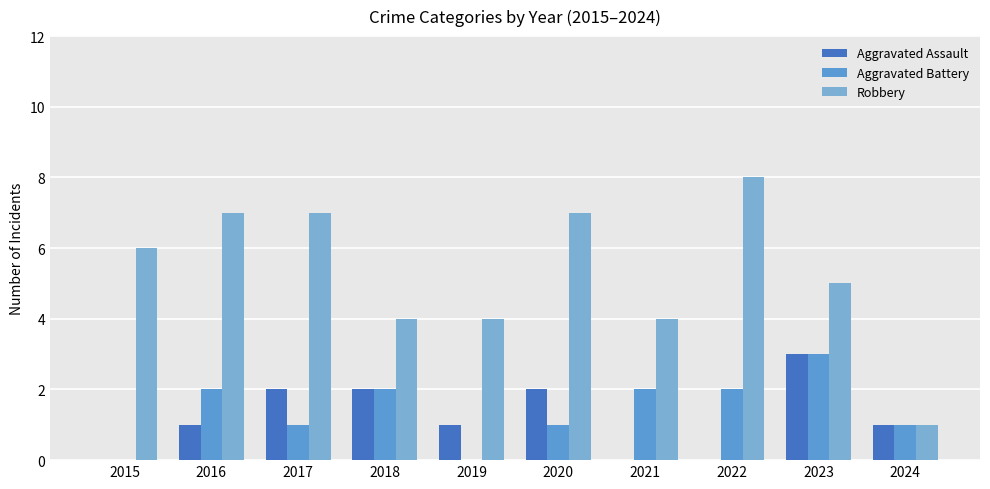

The value of Robbery at 2019 is 4. True or false?

True